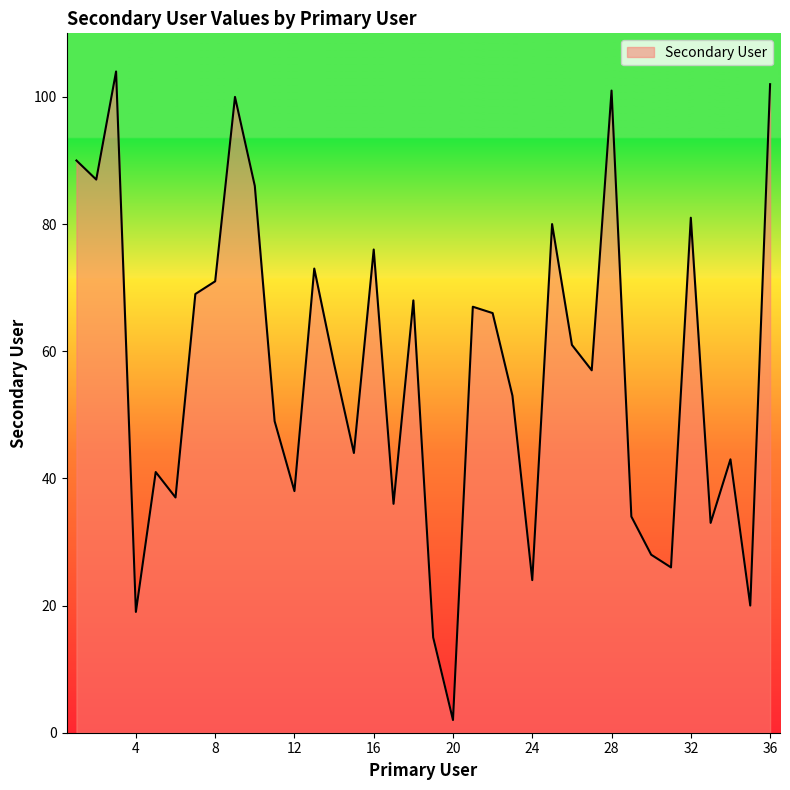

Reading right to left, extract all data points from this chart.

102	20	43	33	81	26	28	34	101	57	61	80	24	53	66	67	2	15	68	36	76	44	58	73	38	49	86	100	71	69	37	41	19	104	87	90